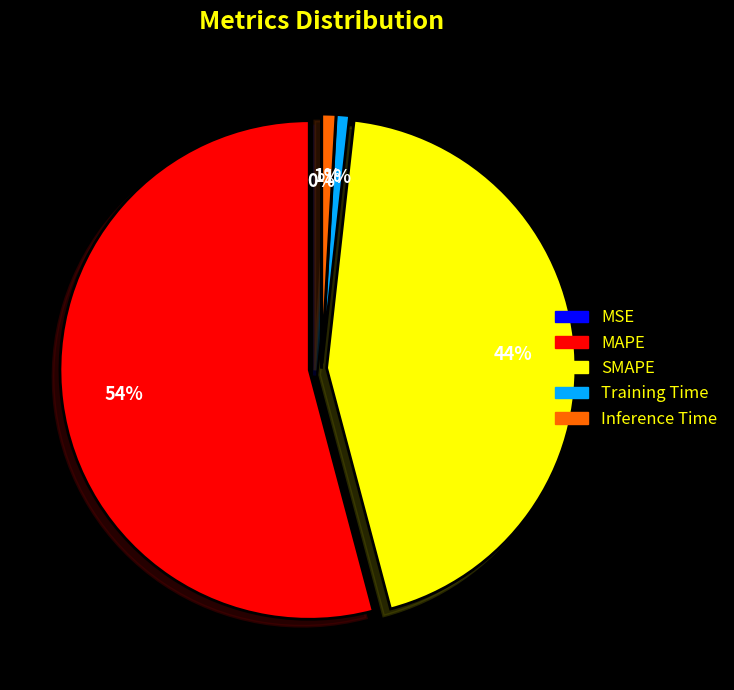

Which slice represents more than half of the pie?

MAPE